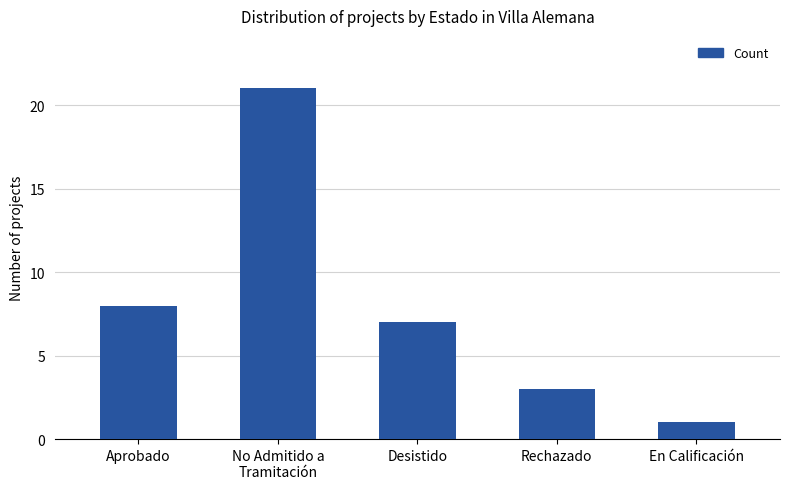

Are the bars grouped side by side (vs. stacked)?

No